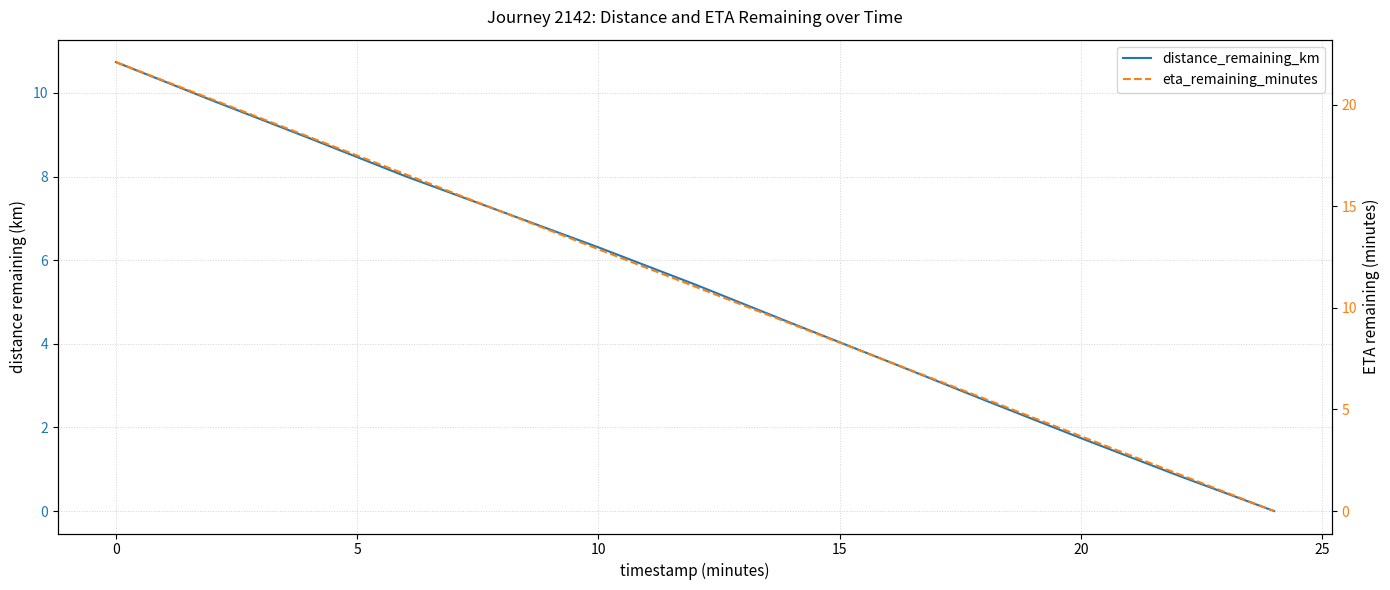

Which series has the widest spread of values?

eta_remaining_minutes